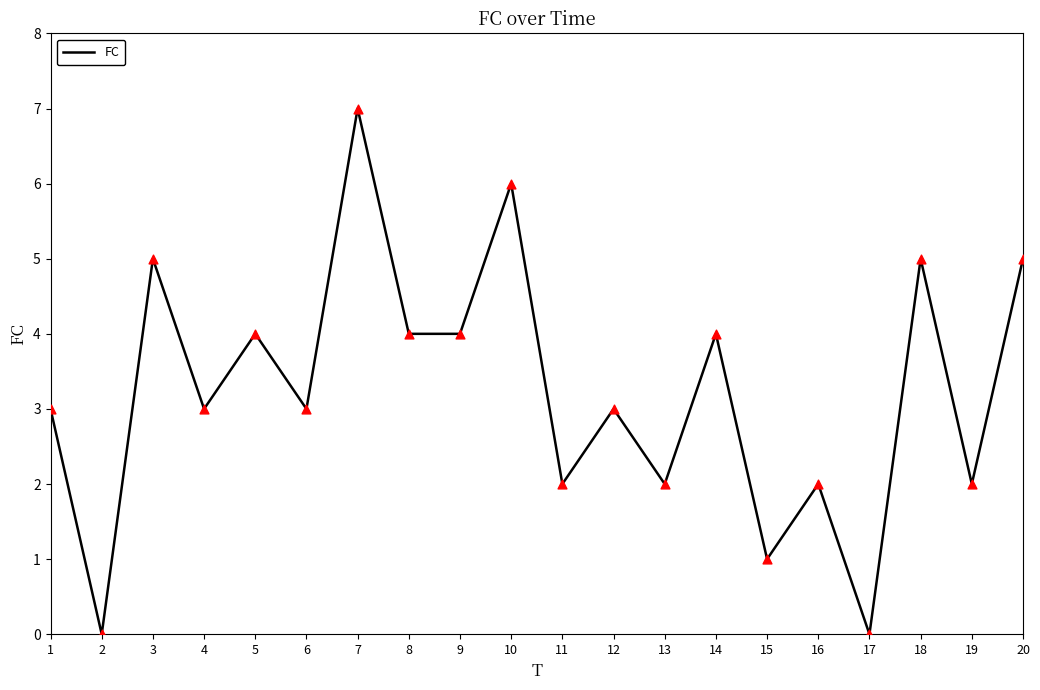

Which has a higher value, 1 or 18?

18